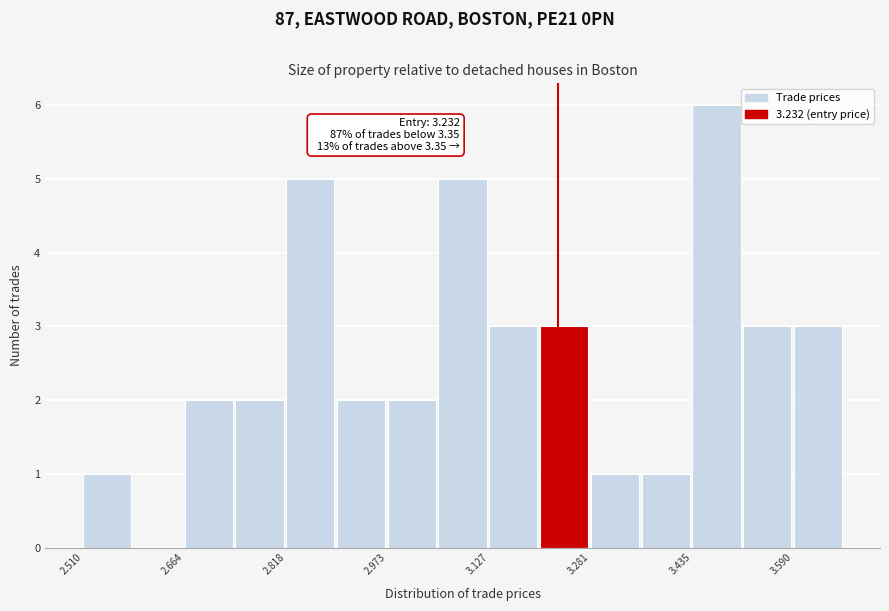

Around what value on the x-axis is the tallest bar? Give the approximate position of its centre, as read against the axis.

3.48